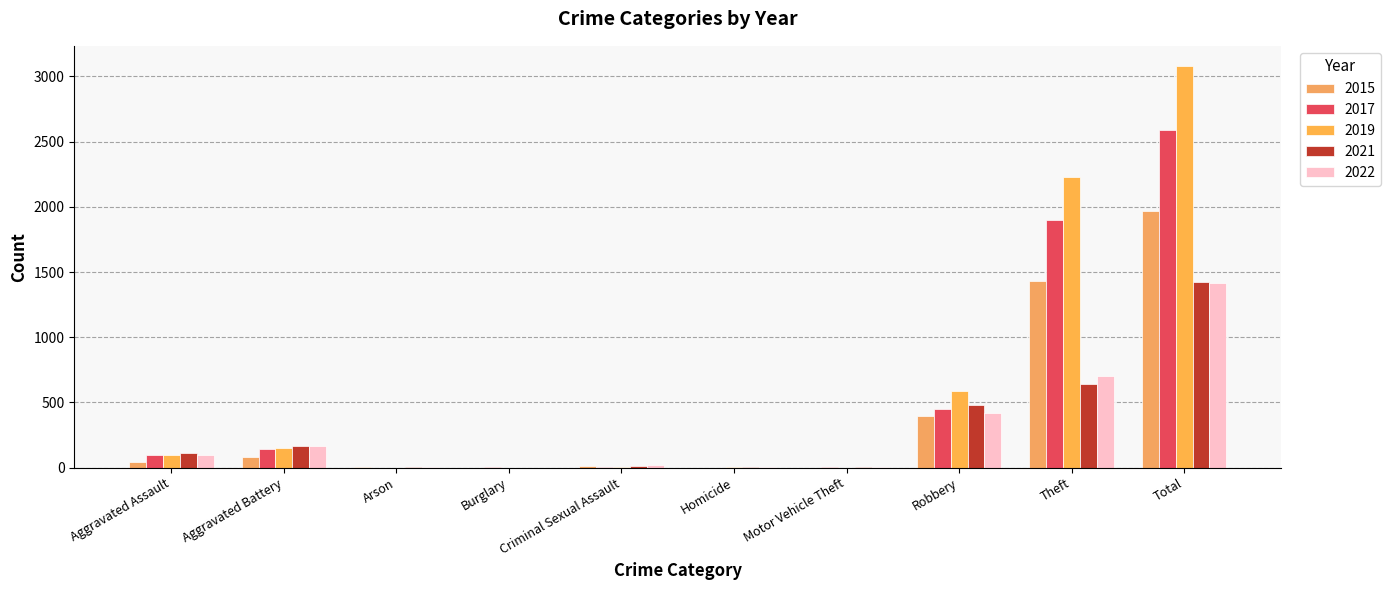

Where does the 2022 series first go above 95?

Aggravated Battery